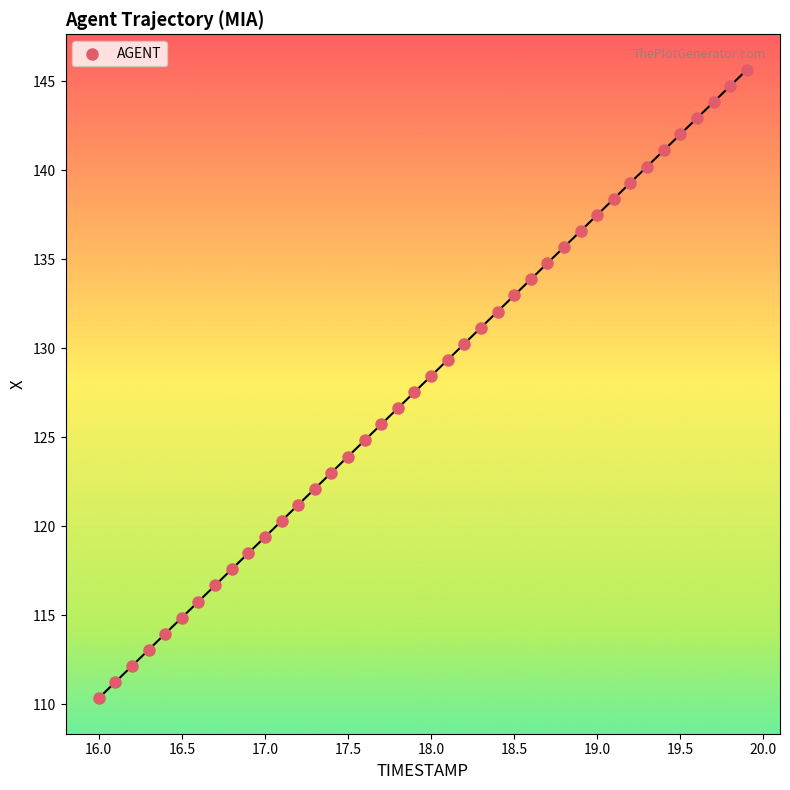

What is the range of X values (max minus min)?

3.9